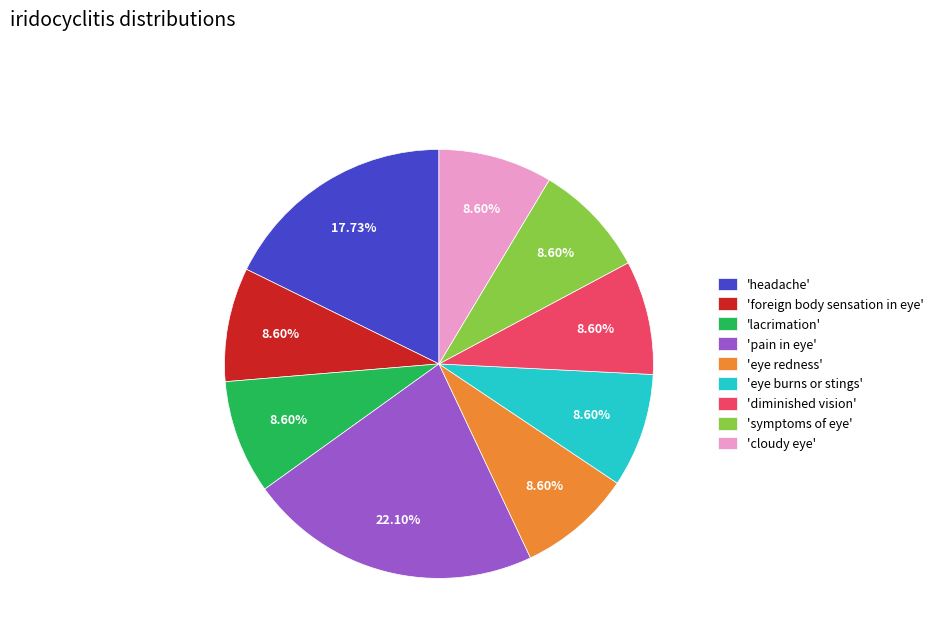

What is the largest slice in the pie chart?

'pain in eye'